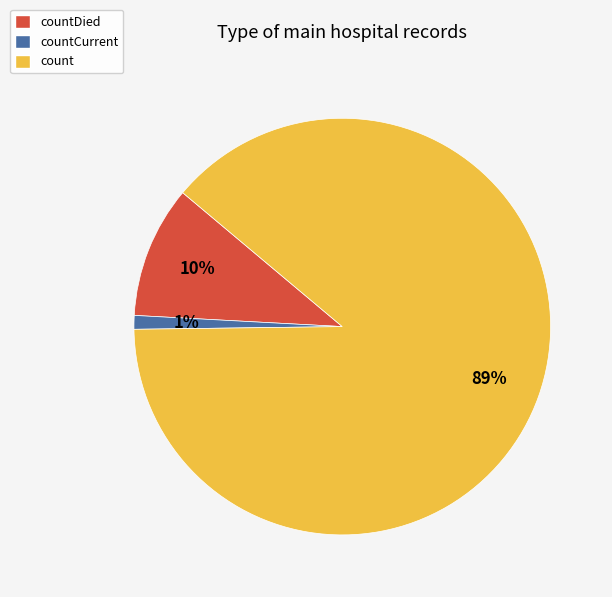

To the nearest percent, what is the difference between the largest and smallest slice percentages?

88%